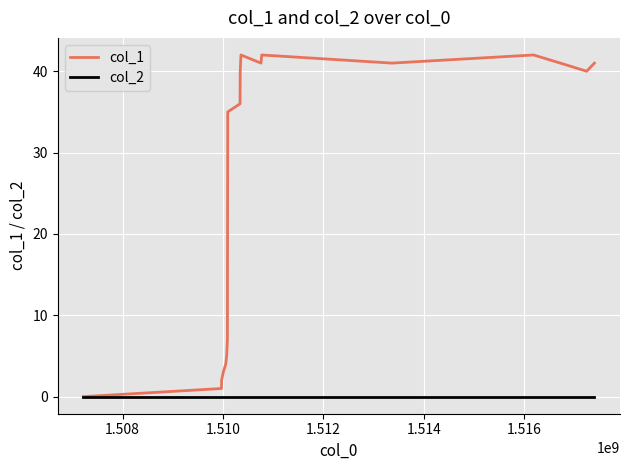

Which series has the largest total across all categories?

col_1